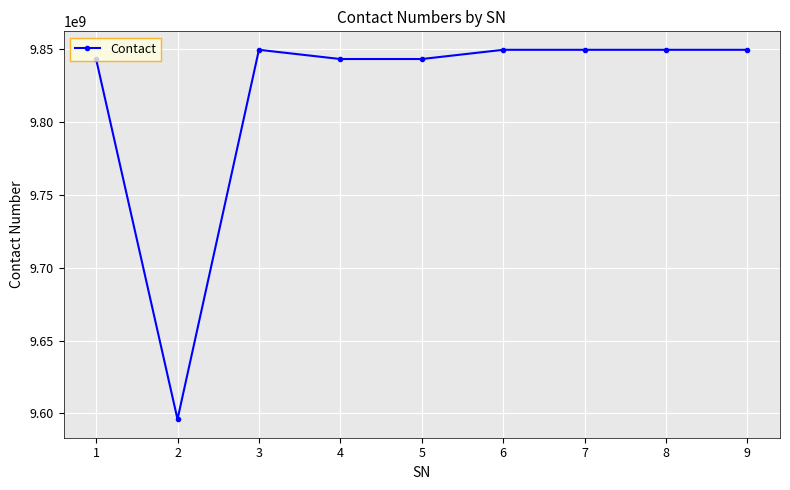

The chart shows a value of 14724271305 at 7. True or false?

False